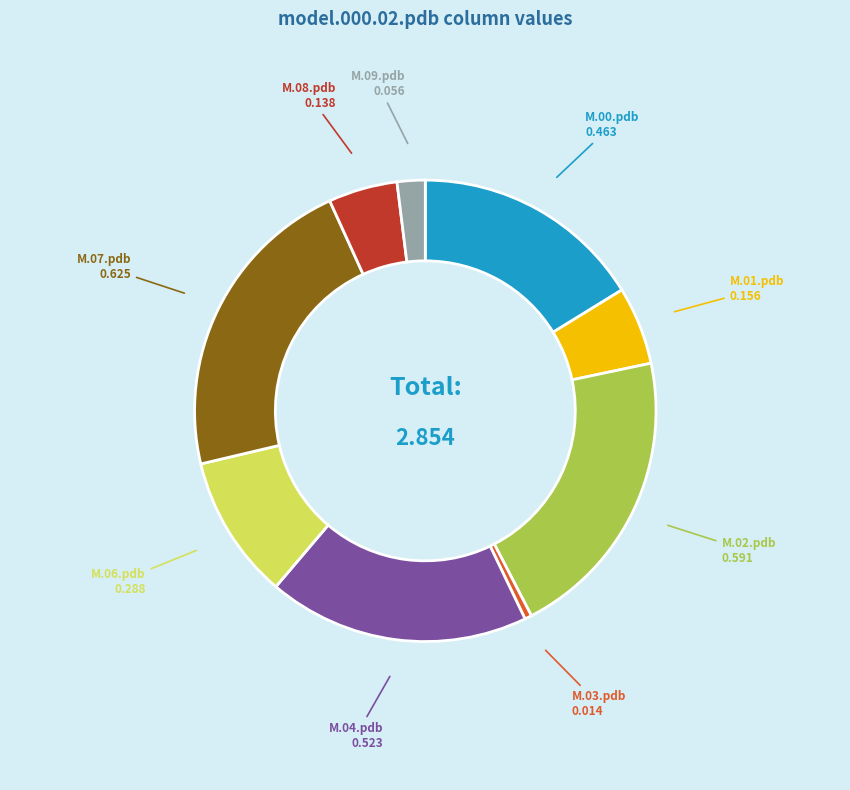

Is there any slice that represents more than half of the pie?

No